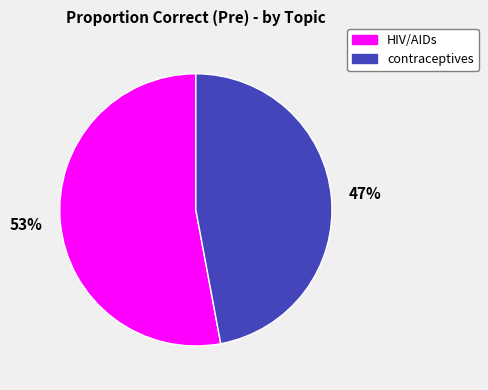

The HIV/AIDs slice represents 40% of the pie. True or false?

False